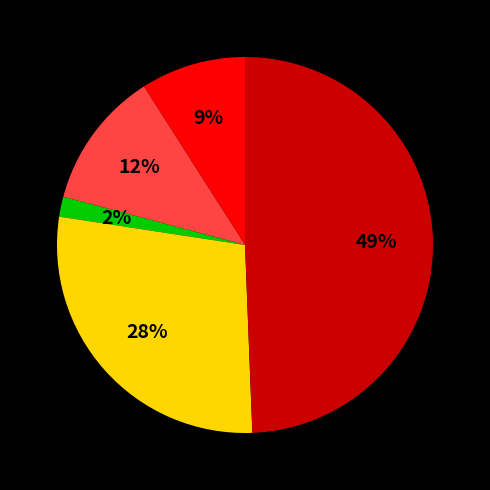

To the nearest percent, what is the average slice percentage?

20%